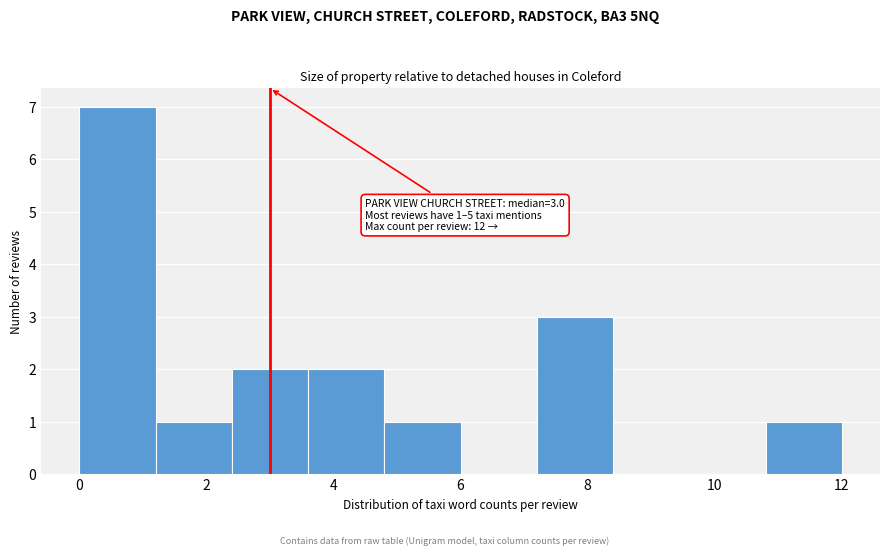

Which range on the x-axis has the tallest bar?

0.0 to 1.2